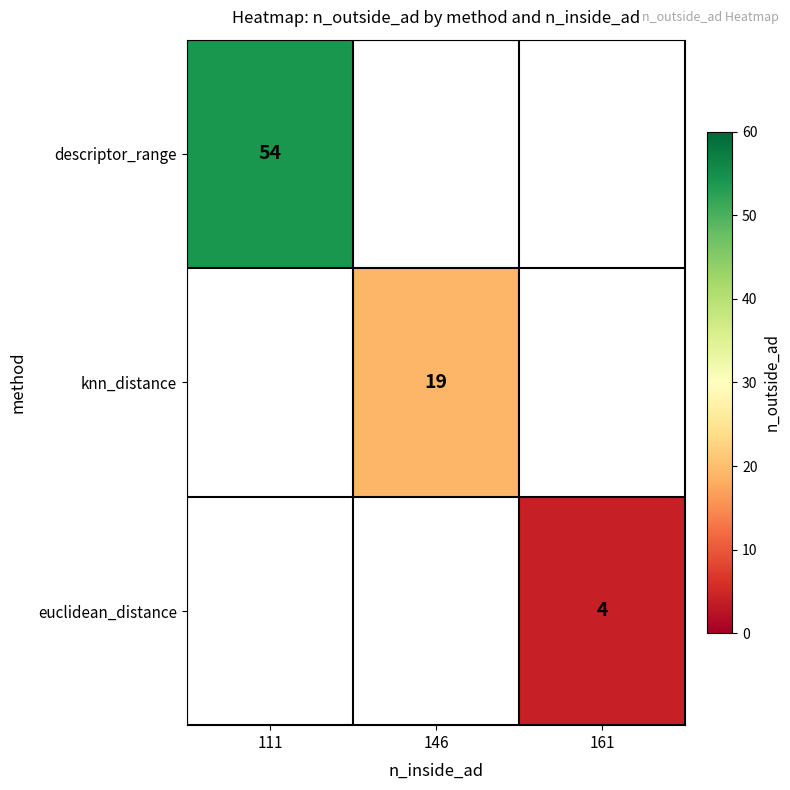

True or false: euclidean_distance has a value of 4 at 161.

True